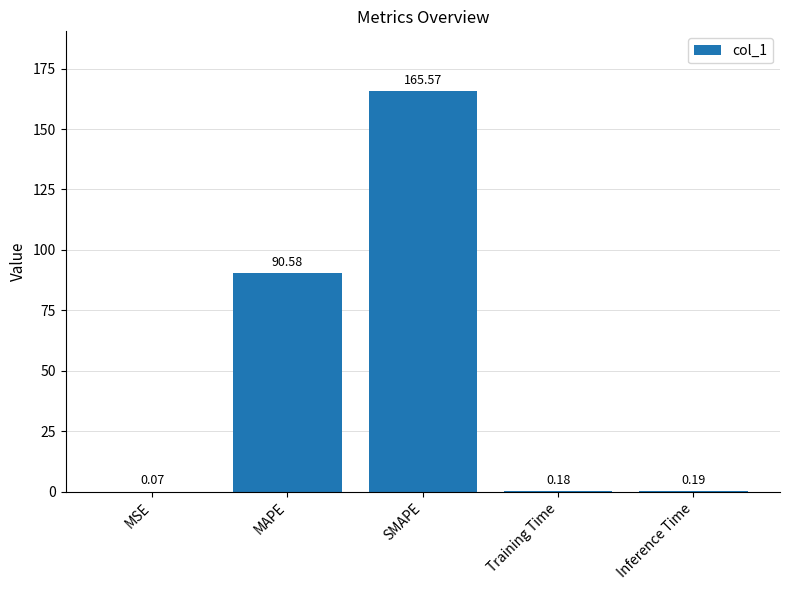

What is the sum of all values?

256.6